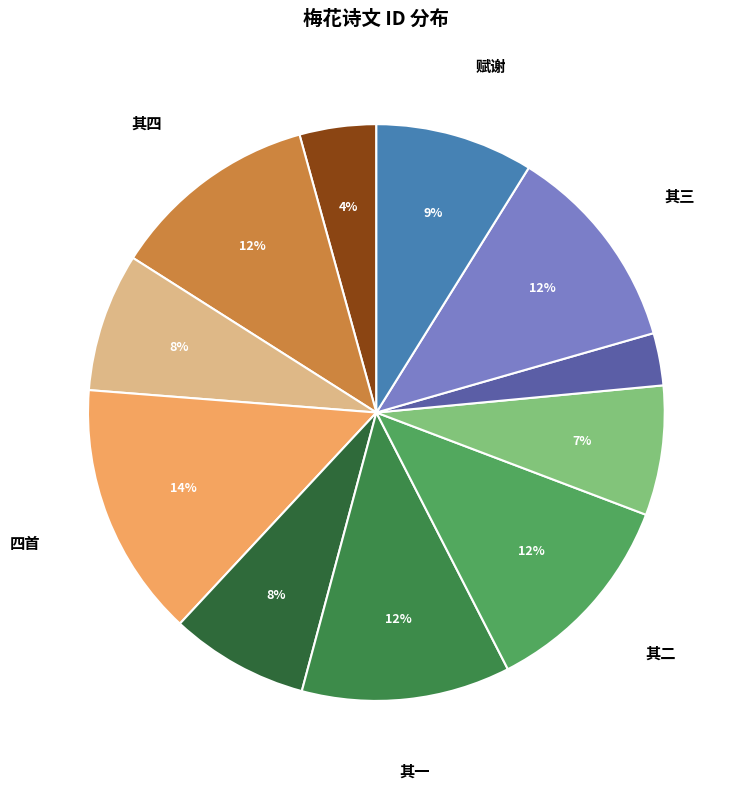

Count the number of slices in the pie.

11